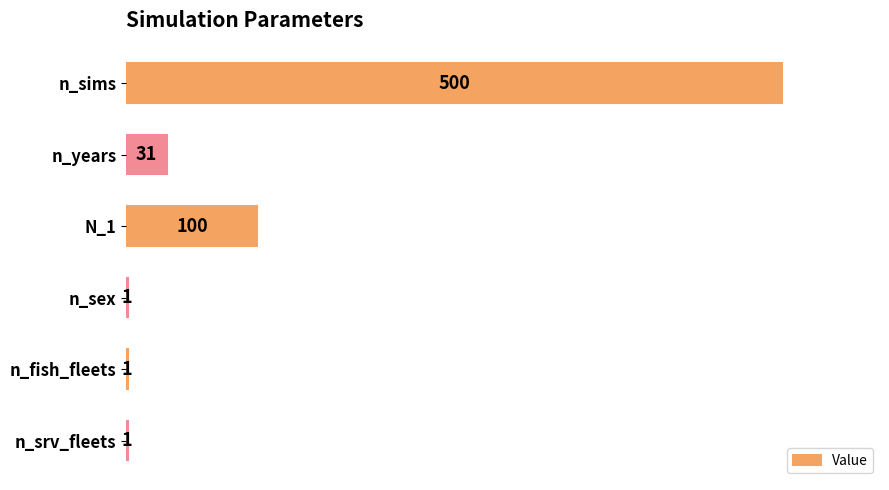

True or false: the data shows 9 at n_years.

False